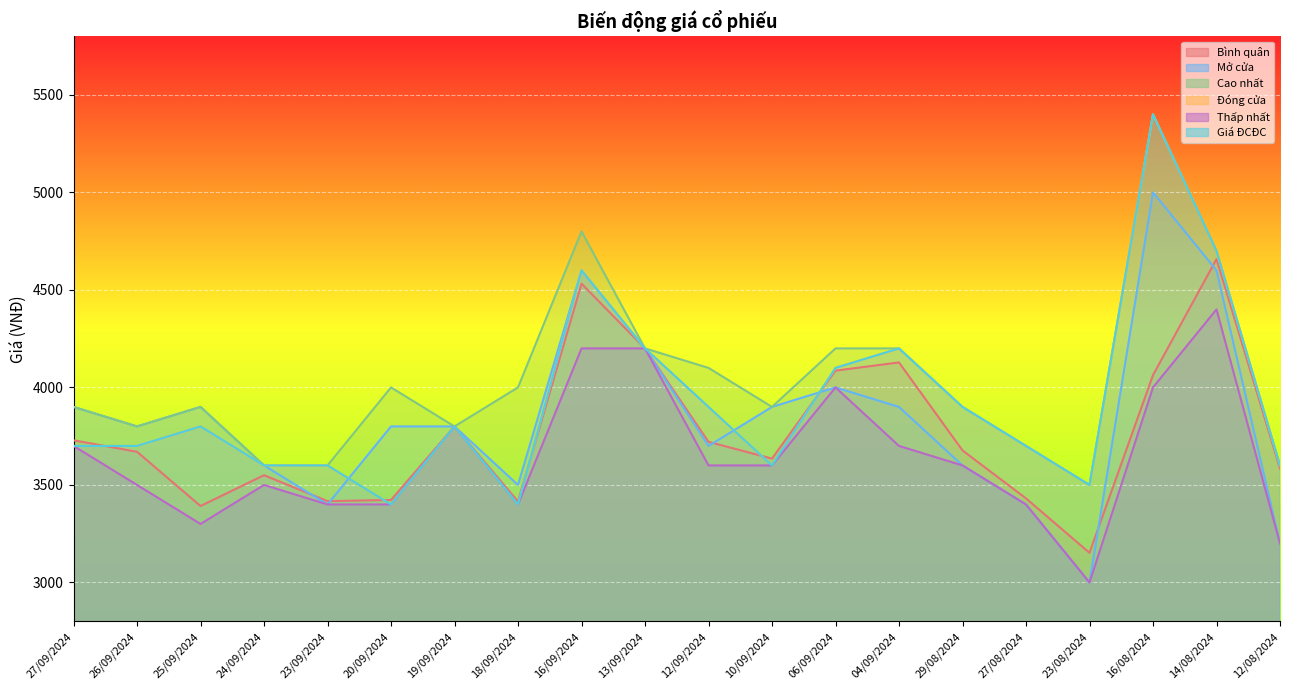

True or false: Thấp nhất and Cao nhất intersect in this chart.

False